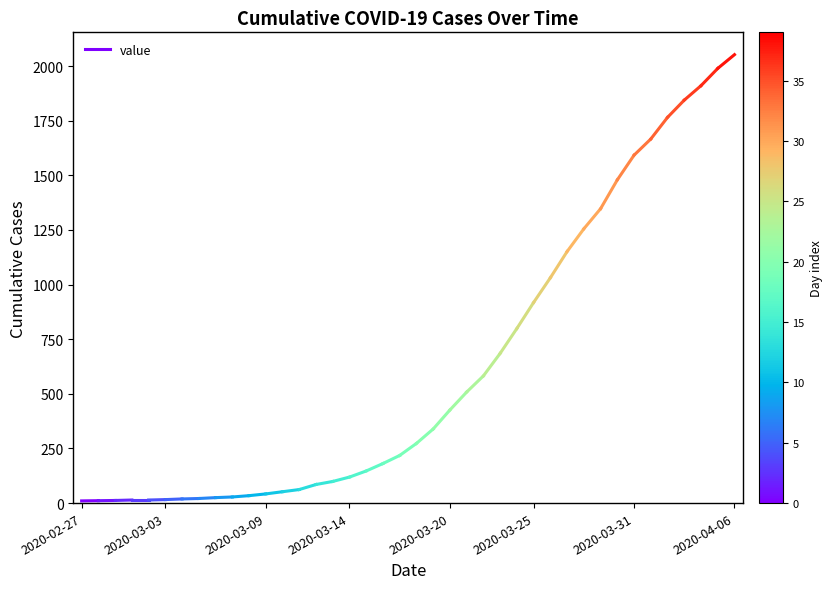

True or false: the data shows 2 at 2020-03-03.

False